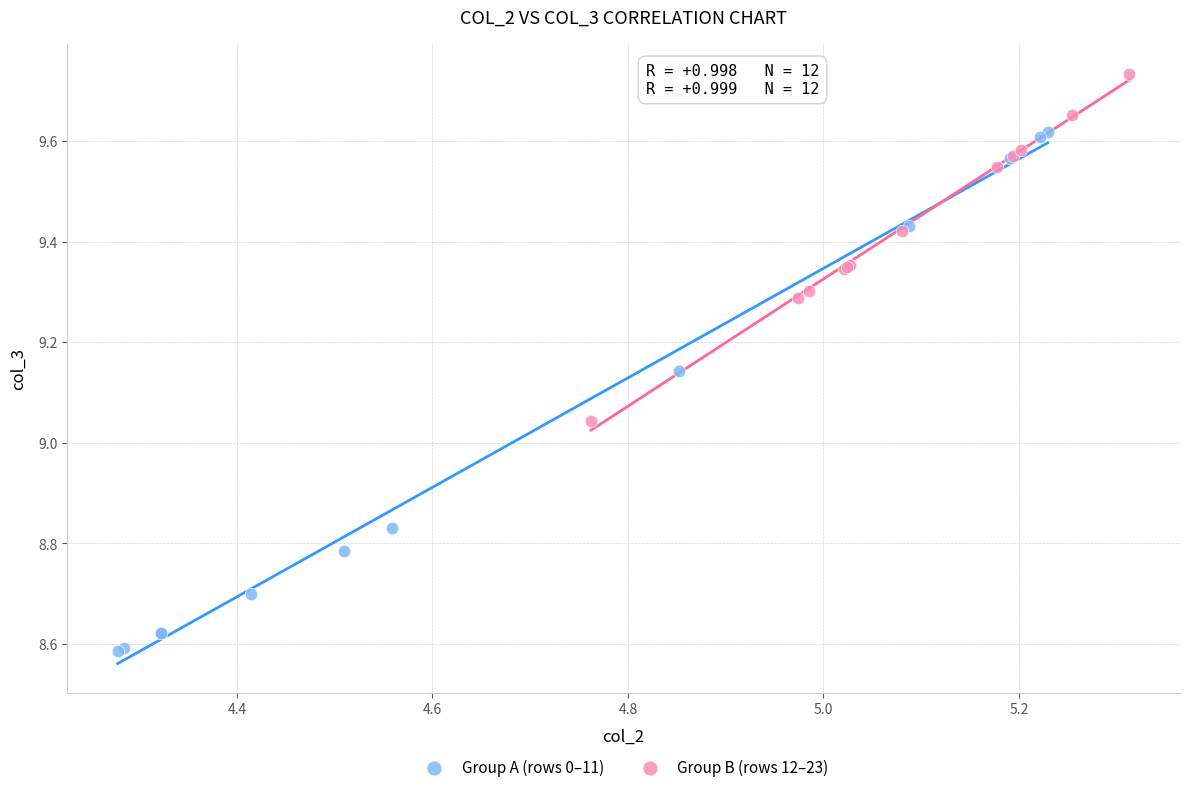

What are all the series names shown in the legend?

Group A (rows 0–11), Group B (rows 12–23)